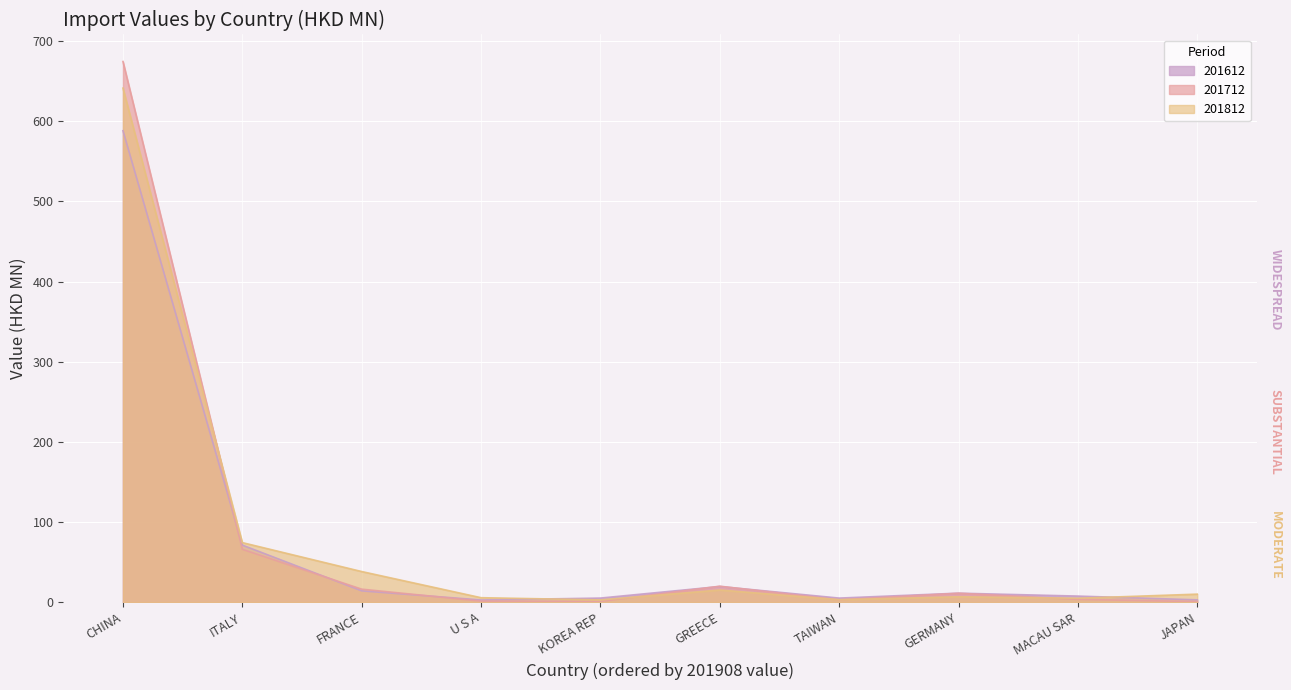

What is the value of the 201612 point at the 8th from the left?

11.2